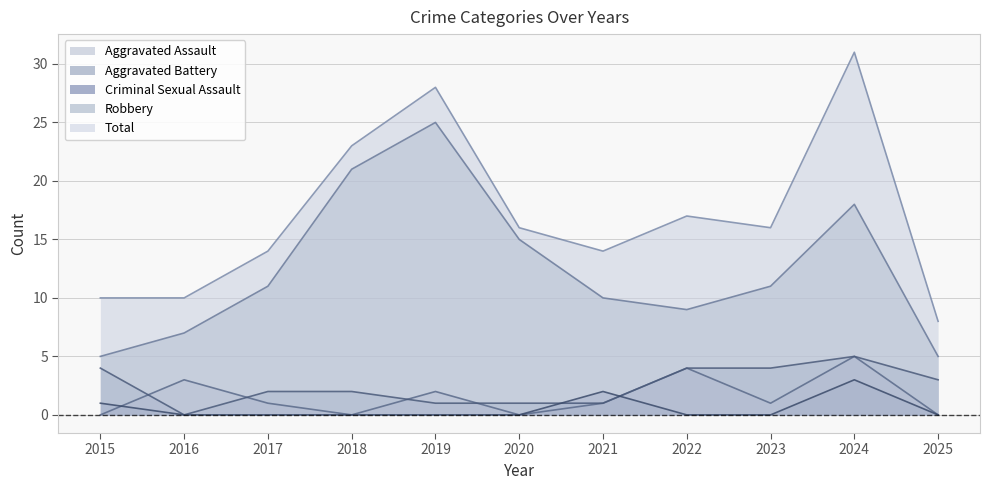

How many values in Criminal Sexual Assault are above zero?

3